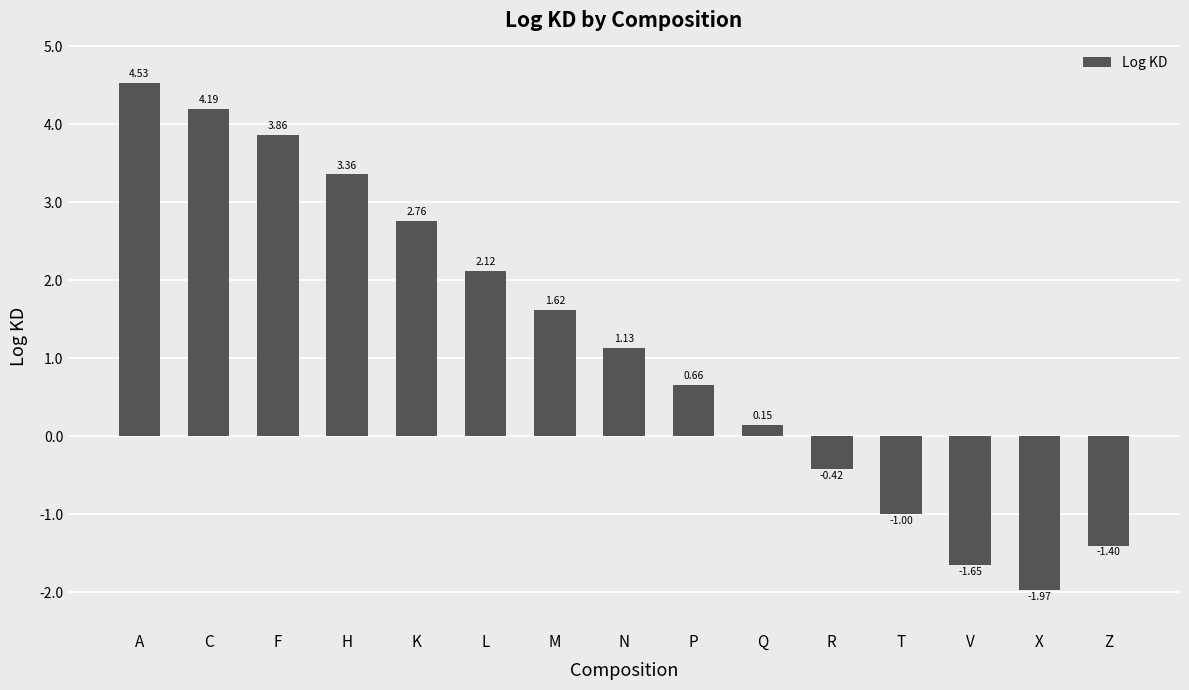

What is the average value?

1.2